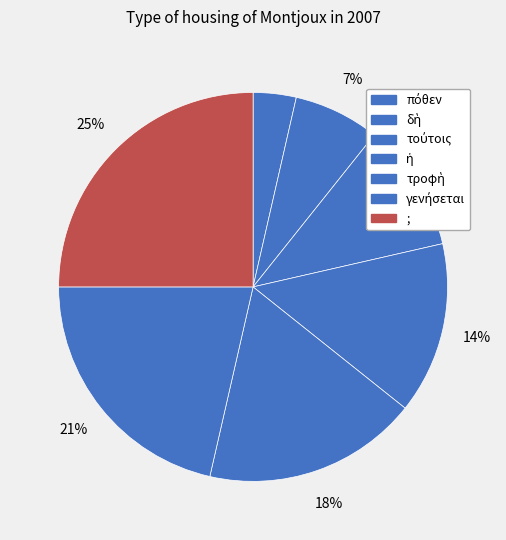

Rank the categories by value from highest to lowest.

;, γενήσεται, τροφὴ, ἡ, τούτοις, δὴ, πόθεν